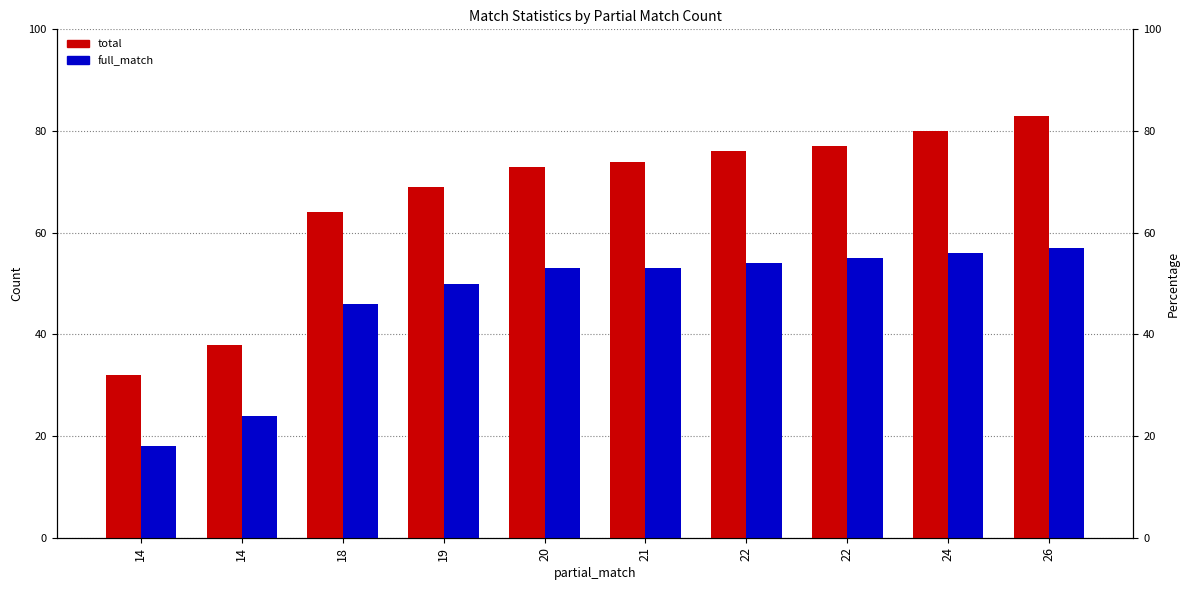

What is the total value across all series at 19?

119